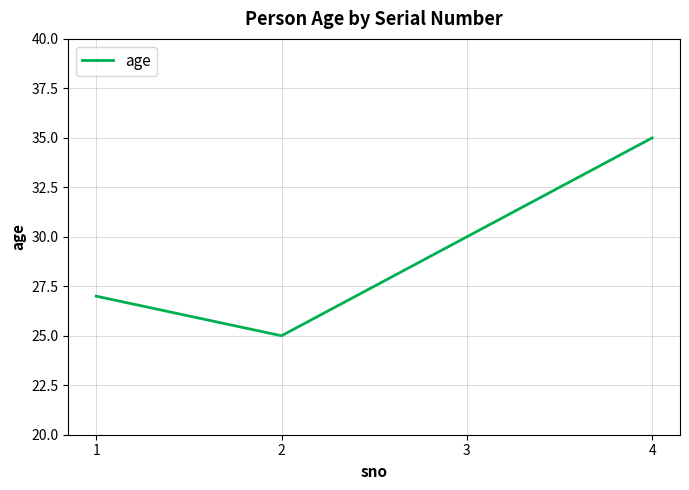

What is the sum of the values at 1 and 3?

57